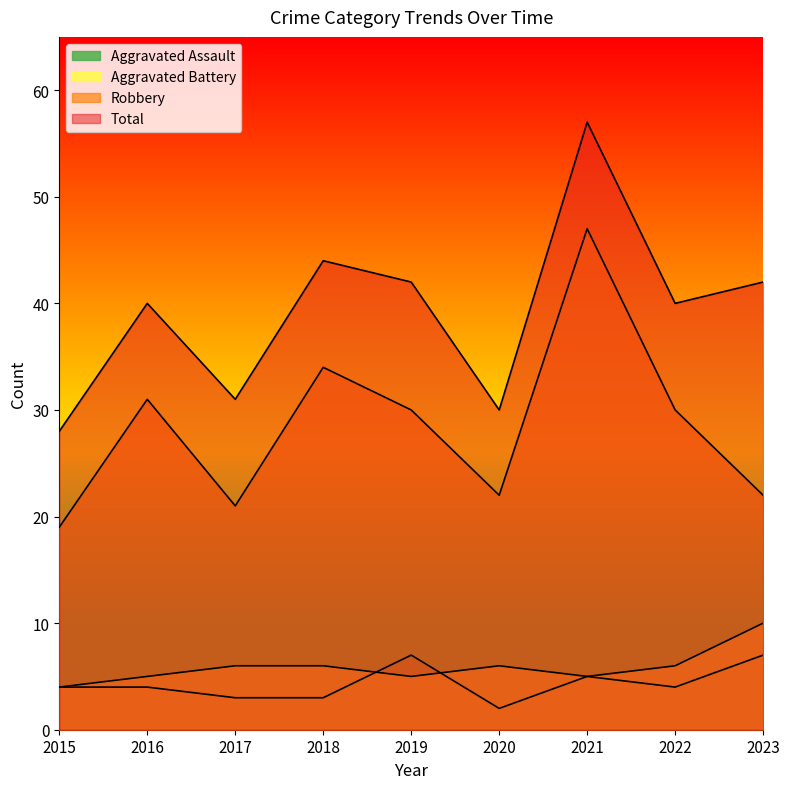

At which label does Robbery first exceed 30?

2016